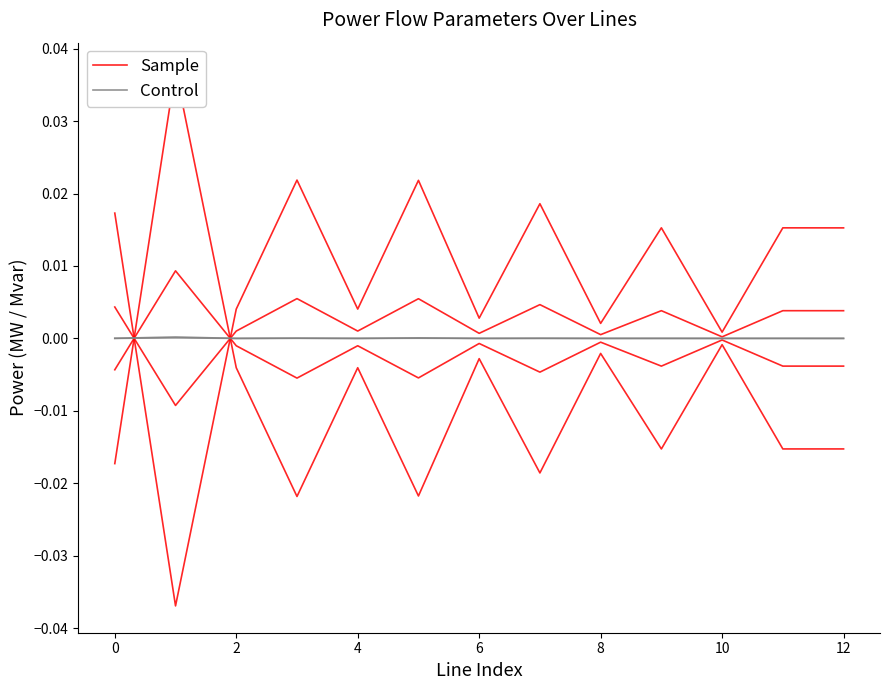

True or false: Control has more than 0 points higher than both neighbors.

True